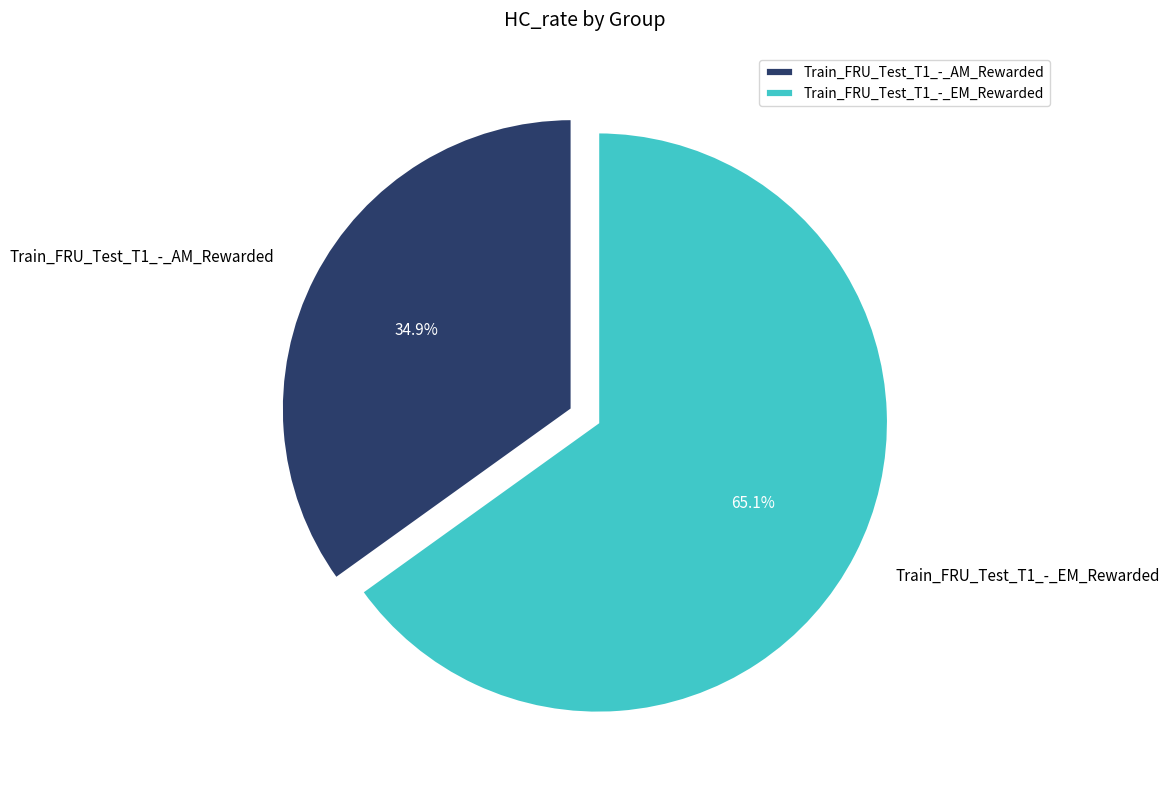

Which category has the smallest portion of the pie?

Train_FRU_Test_T1_-_AM_Rewarded